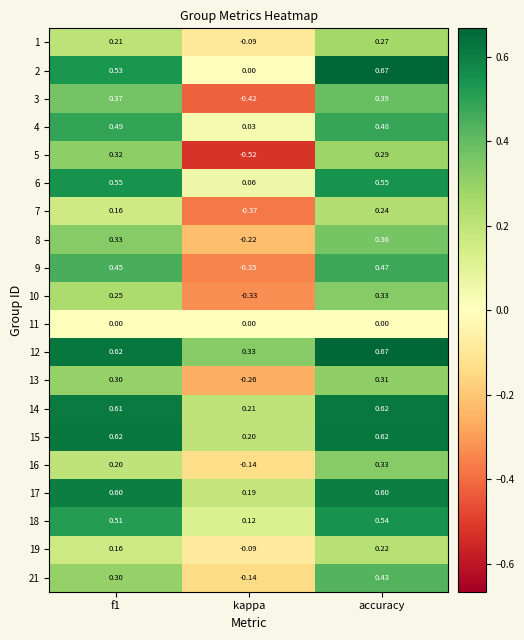

At which label is 16 closest to 0?

kappa